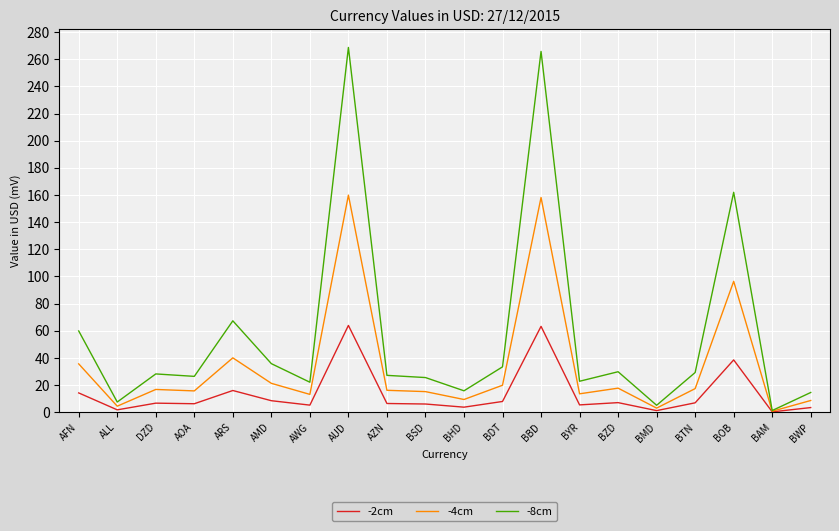

What is the maximum value shown in the chart?

268.6